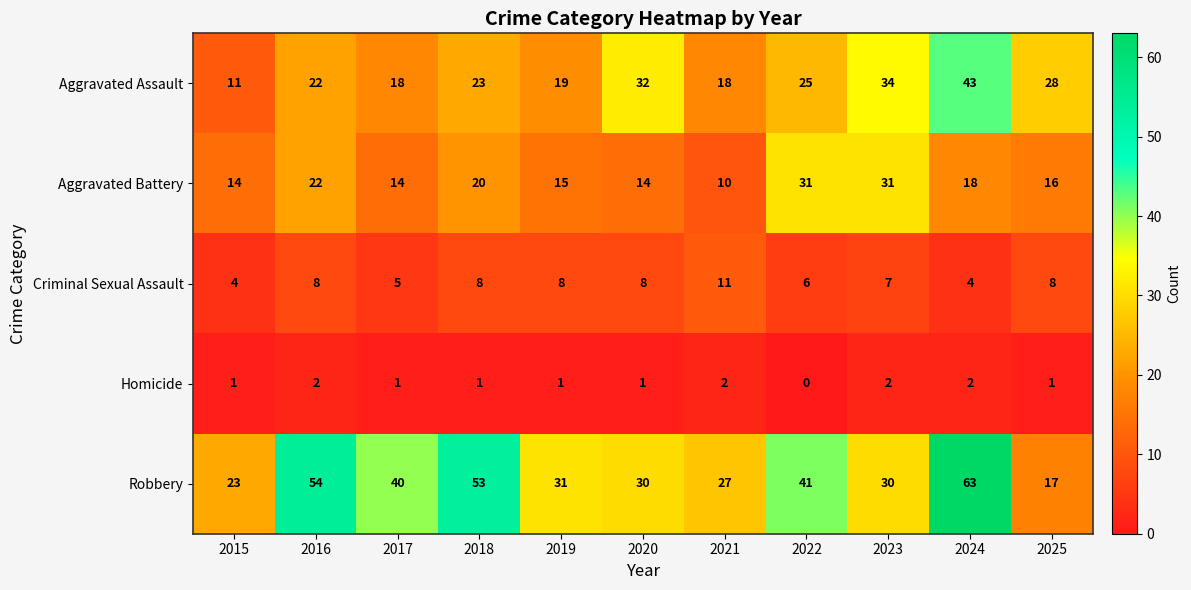

List the series in order of their peak value, highest first.

Robbery, Aggravated Assault, Aggravated Battery, Criminal Sexual Assault, Homicide